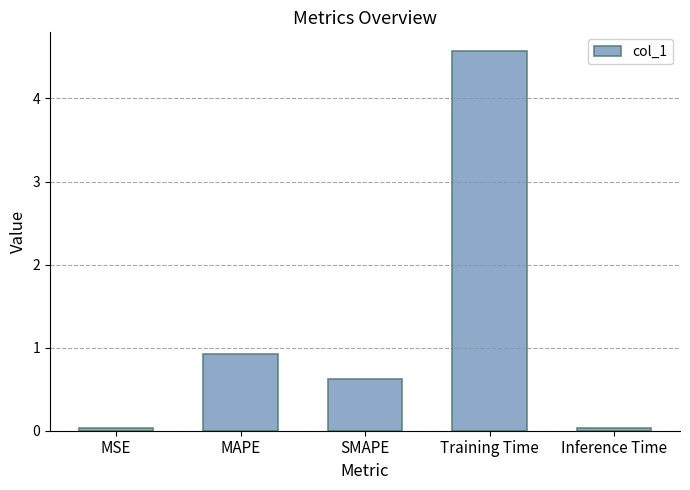

What position from the left is Training Time?

4